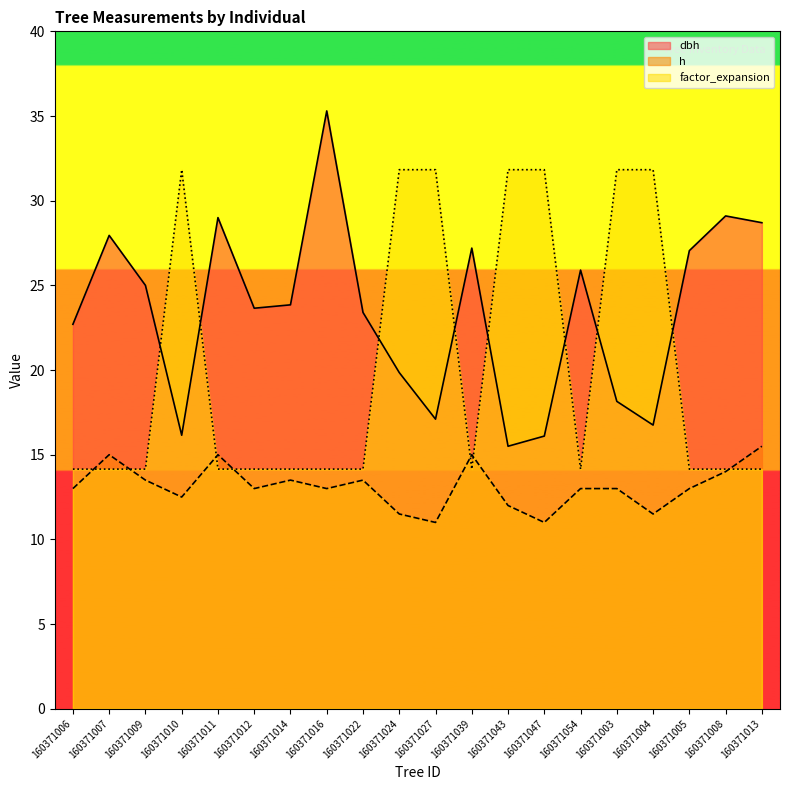

In factor_expansion, how many points are lower than both neighbors (excluding endpoints)?

2